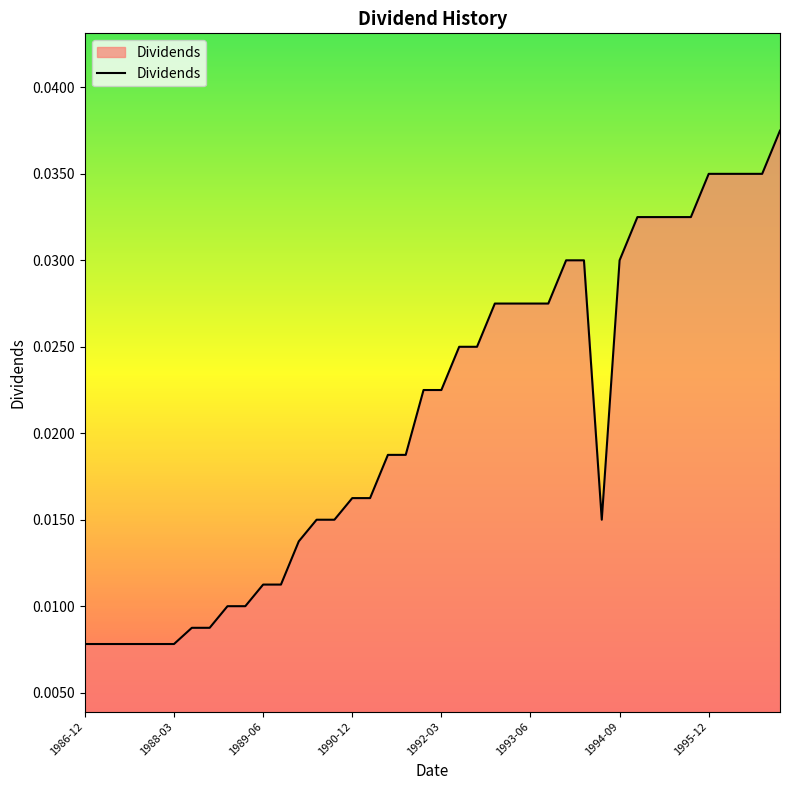

How many lines are shown in the chart?

1